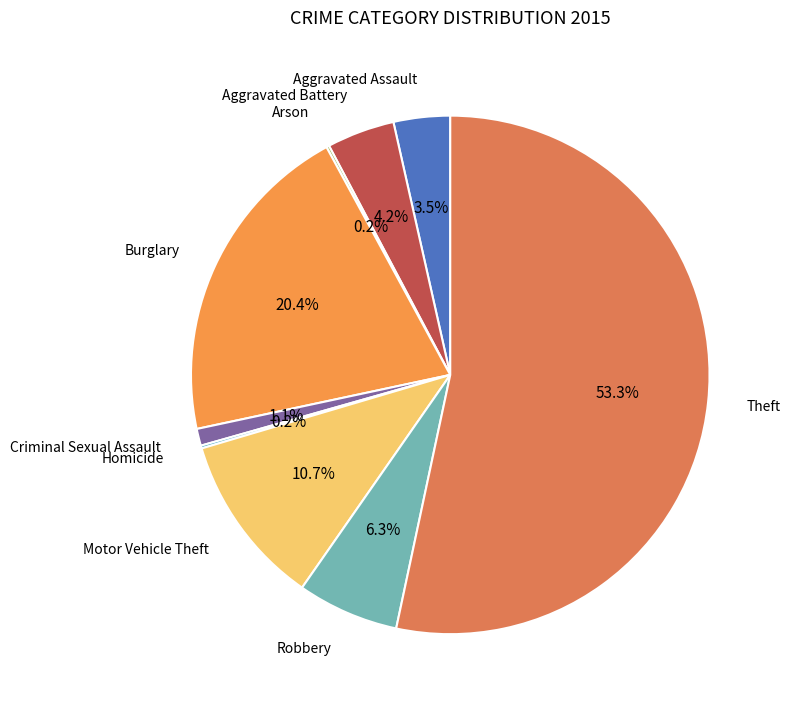

What percentage is NOT represented by Robbery?

93.7%